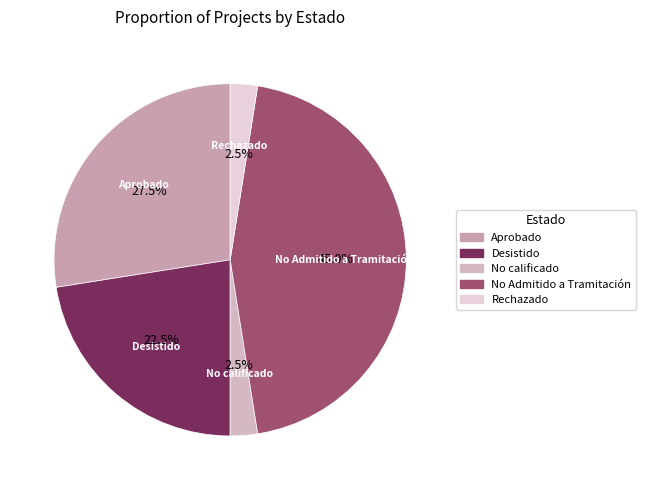

How many slices are in this pie chart?

5